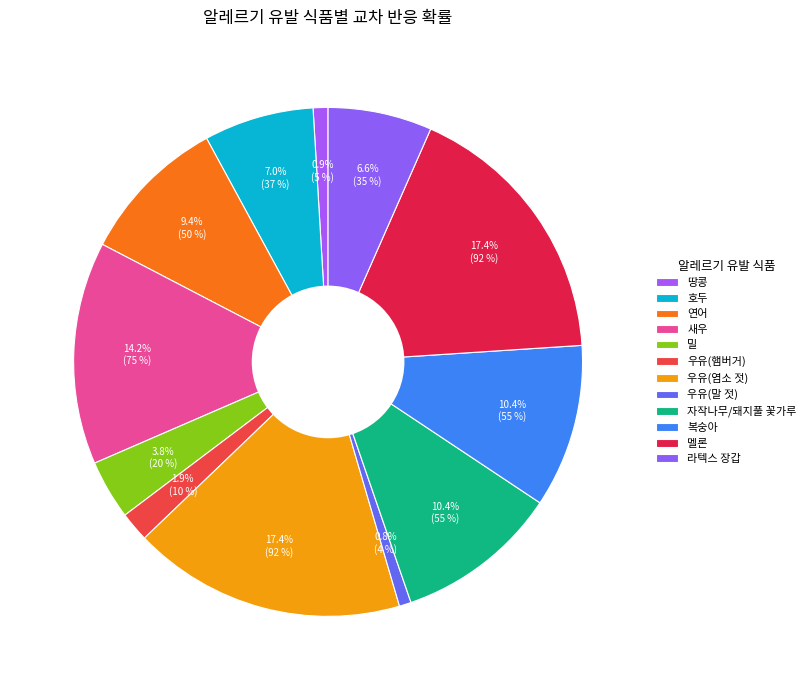

What percentage is the 복숭아 slice, to the nearest percent?

10%